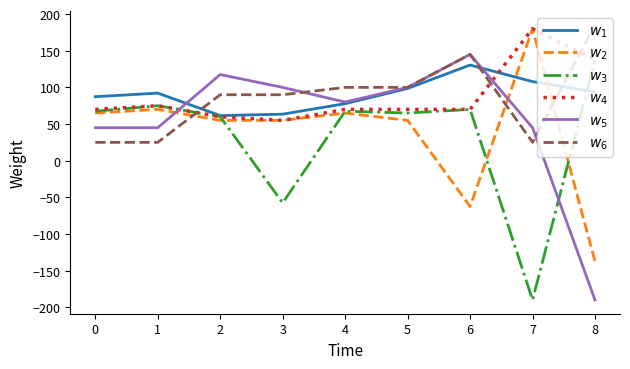

What is the total value across all series at 7?

347.9